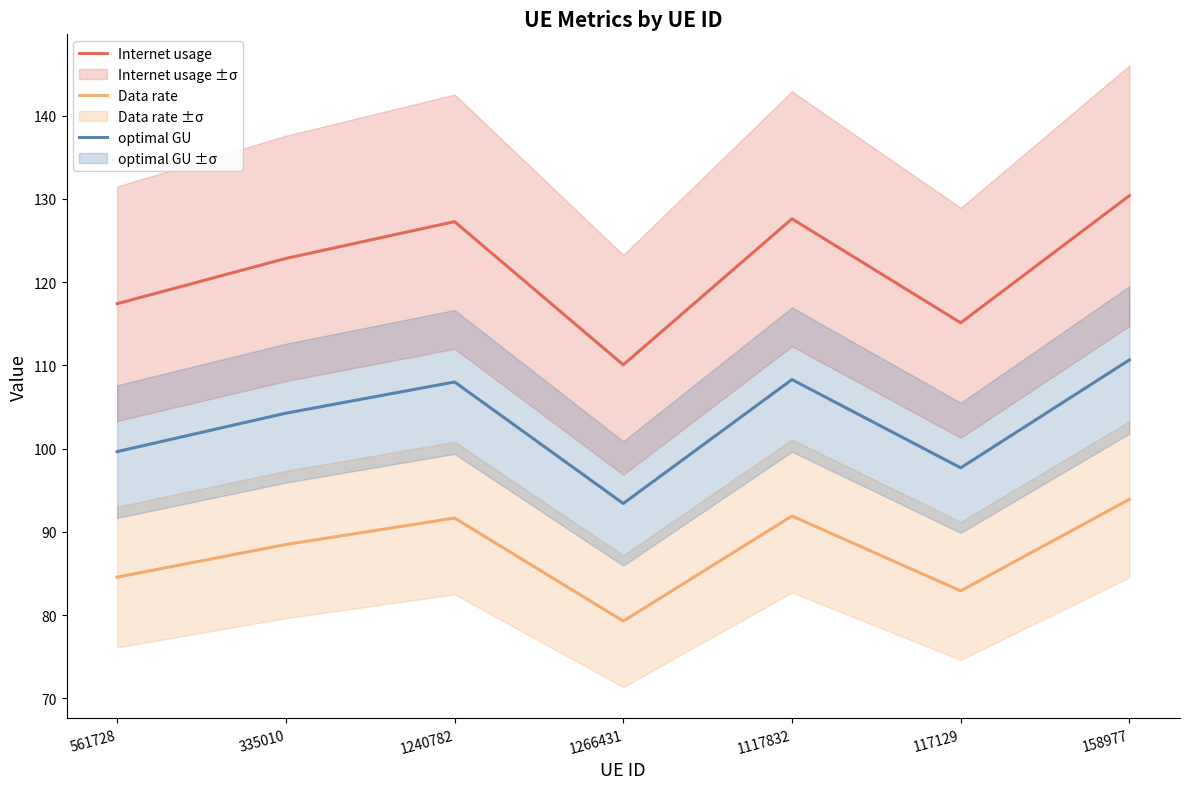

True or false: Data rate has more than 2 interior local peaks.

False